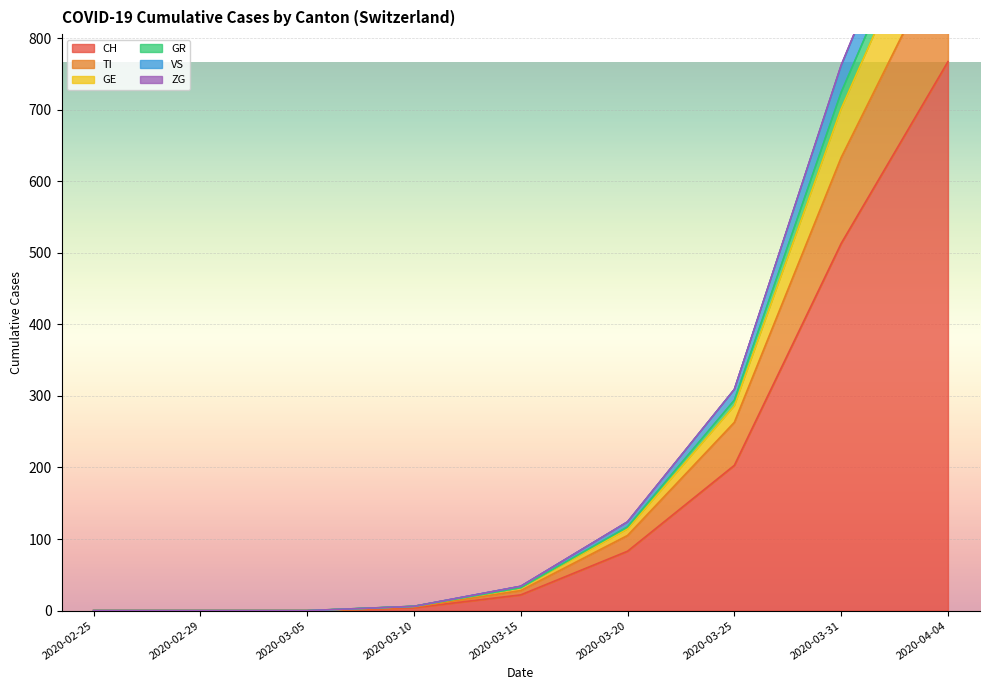

Count the number of categories in the chart.

9